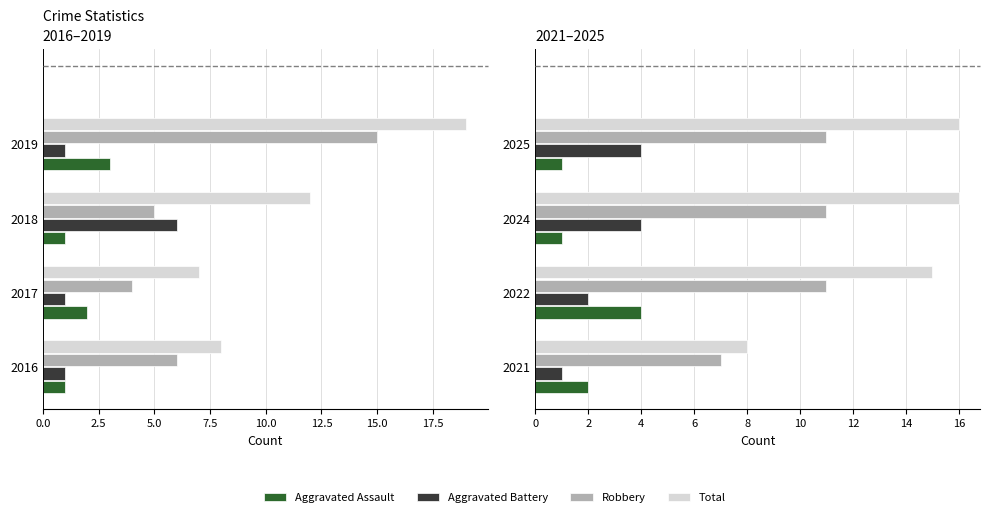

Which series has the largest range (max minus min)?

Total